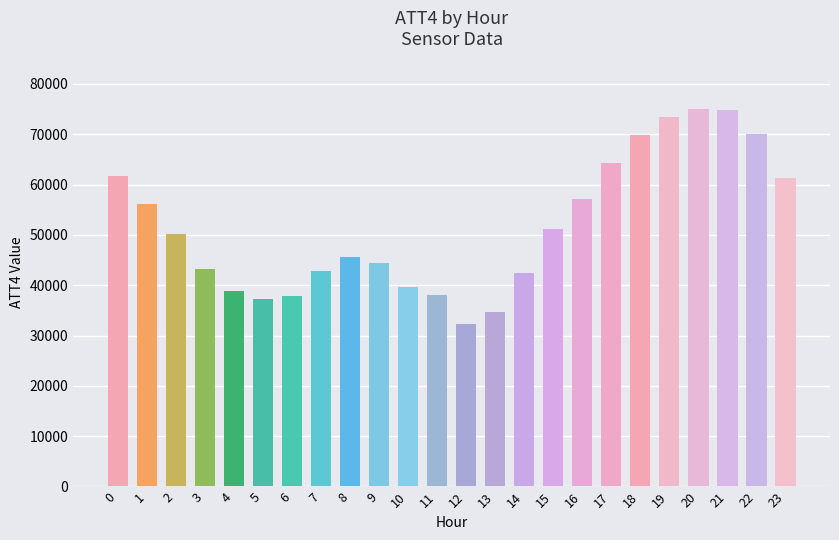

What is the change in value from 2 to 6?

-12400